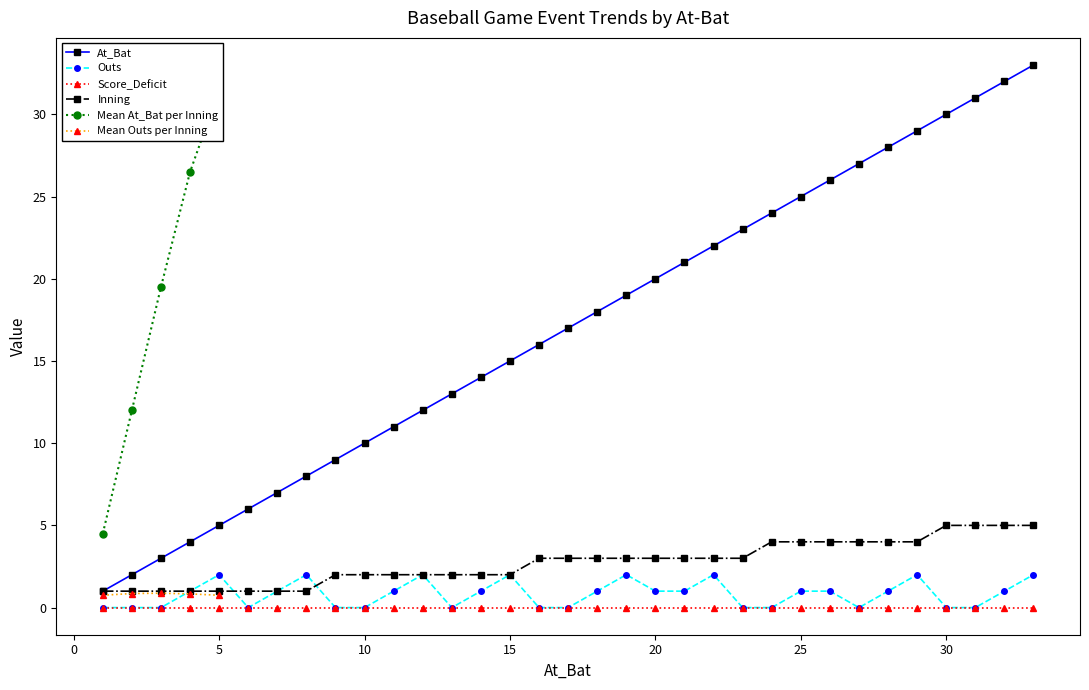

What is the highest value of the At_Bat series?

33